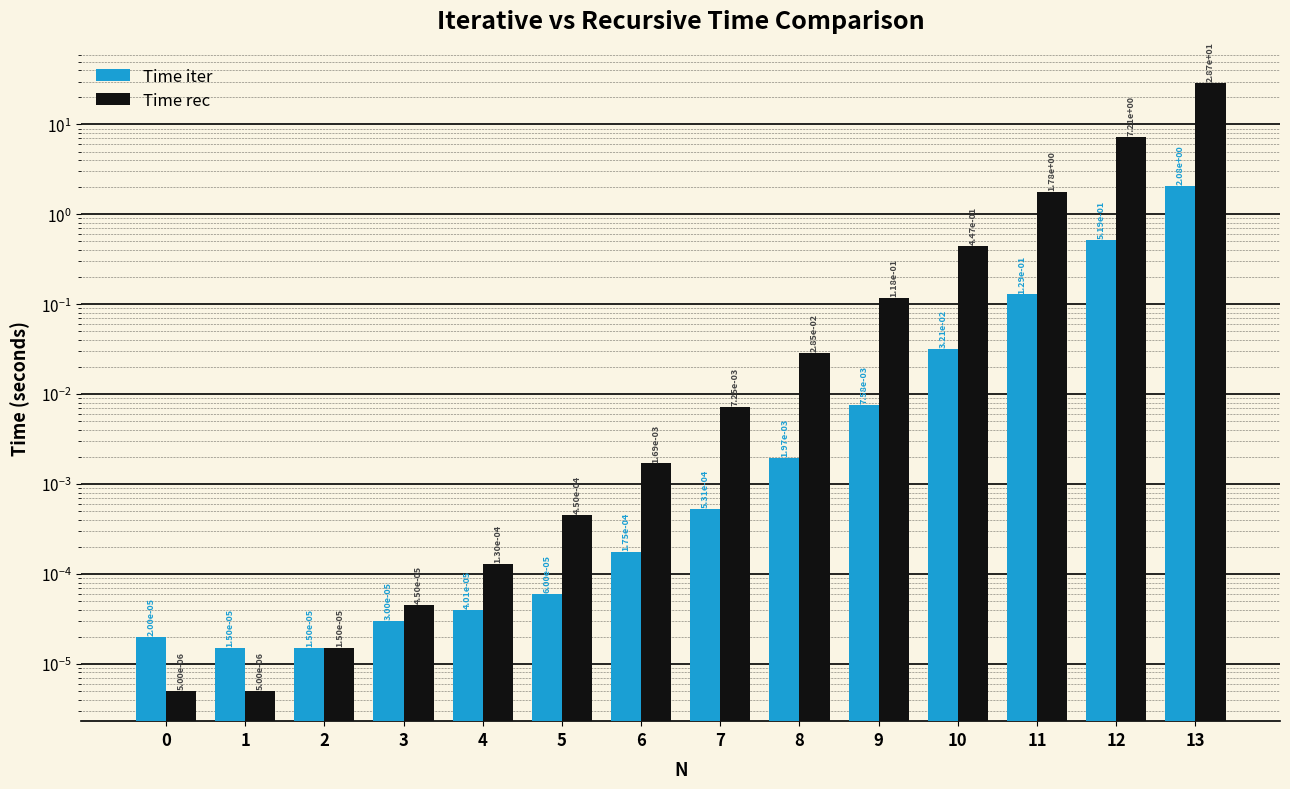

Rank the categories by Time iter value from lowest to highest.

2, 1, 0, 3, 4, 5, 6, 7, 8, 9, 10, 11, 12, 13